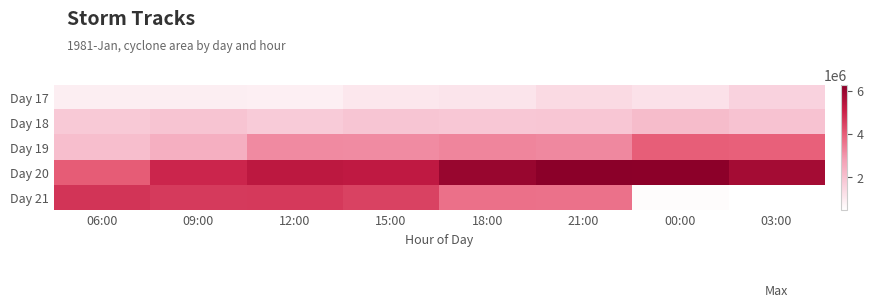

How many data points does each series have?

8